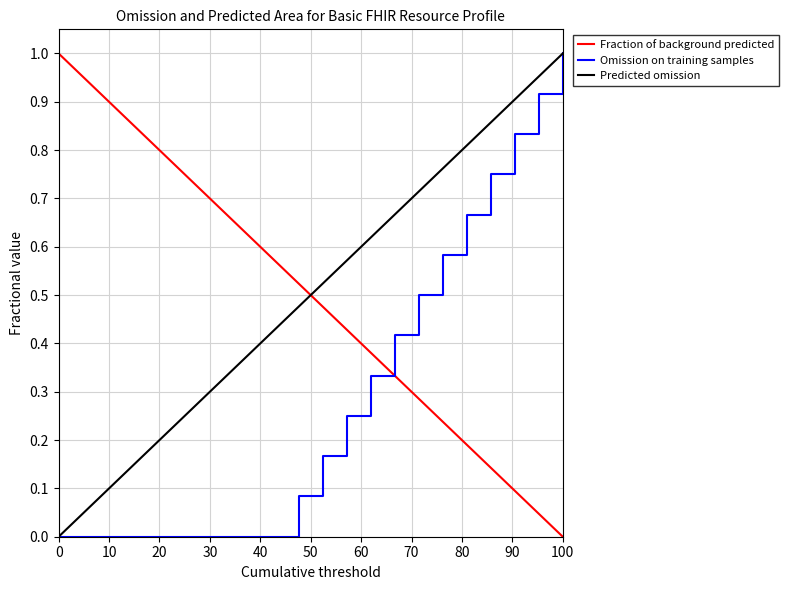

How many intersections are there between Fraction of background predicted and Predicted omission?

1